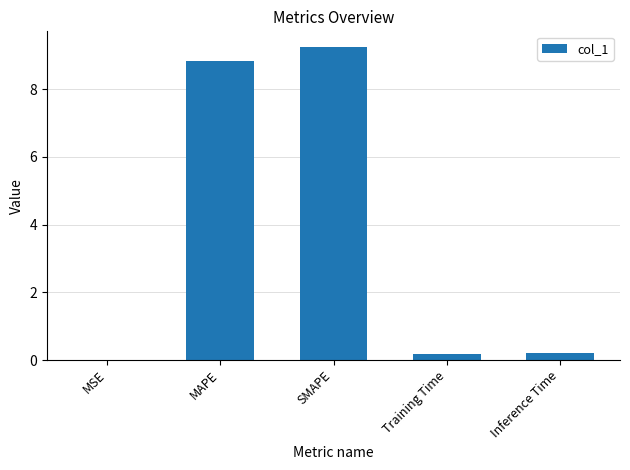

What is the approximate value at SMAPE?

9.2